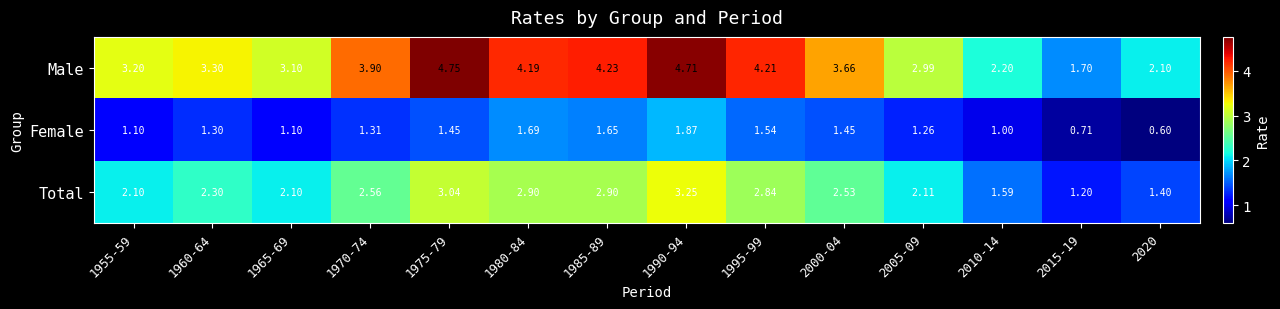

Is the value of Male at 1975-79 greater than the value of Female at 2000-04?

Yes